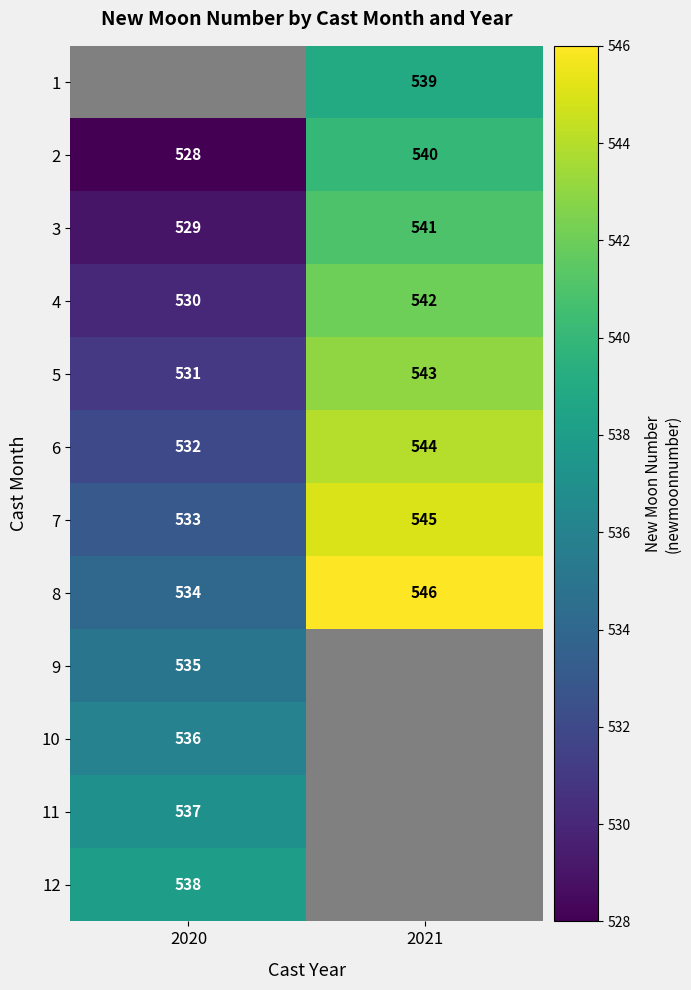

How many 7 values are between 533 and 545?

2